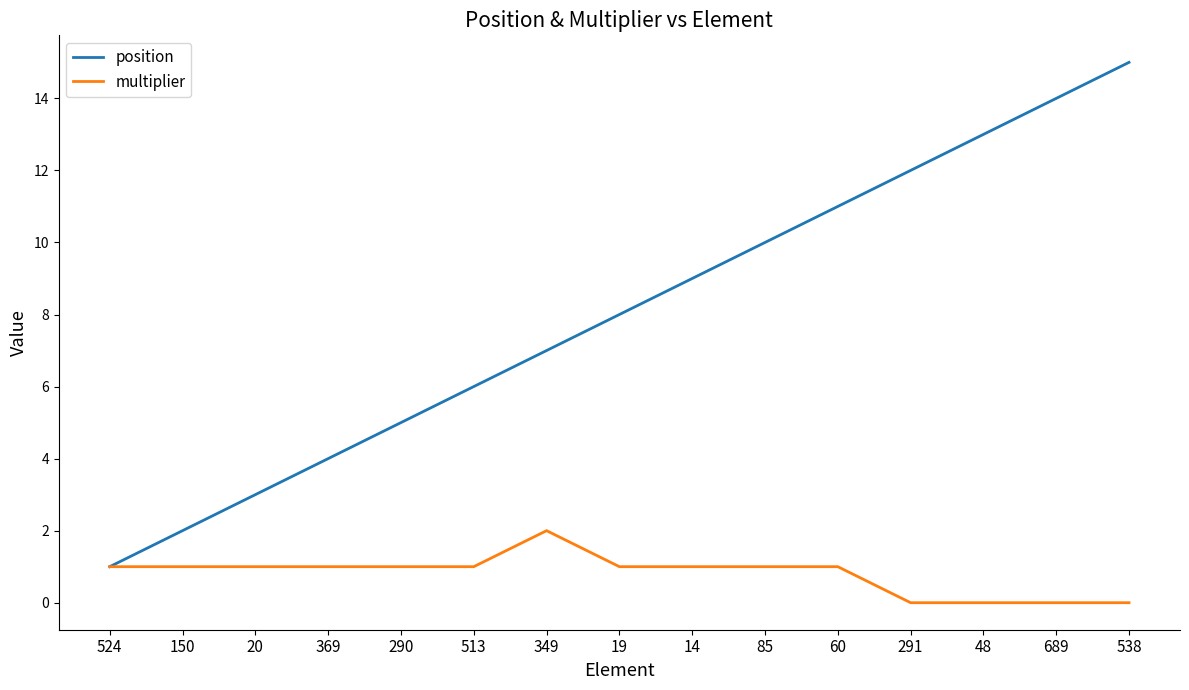

Rank the series by their maximum value, from lowest to highest.

multiplier, position